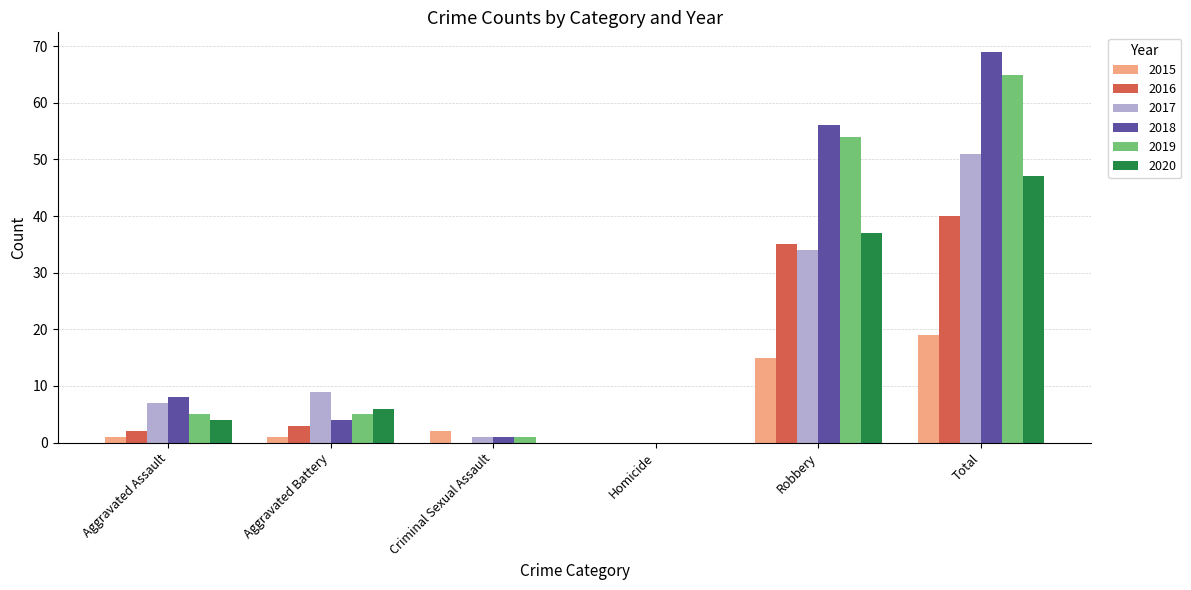

What is the average value of the 2019 series?

22